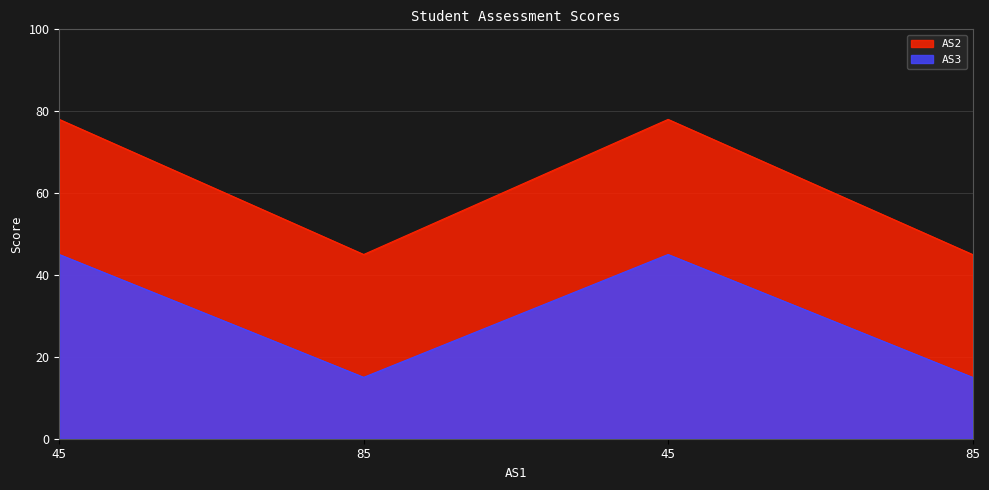

Does the chart have visible grid lines?

Yes